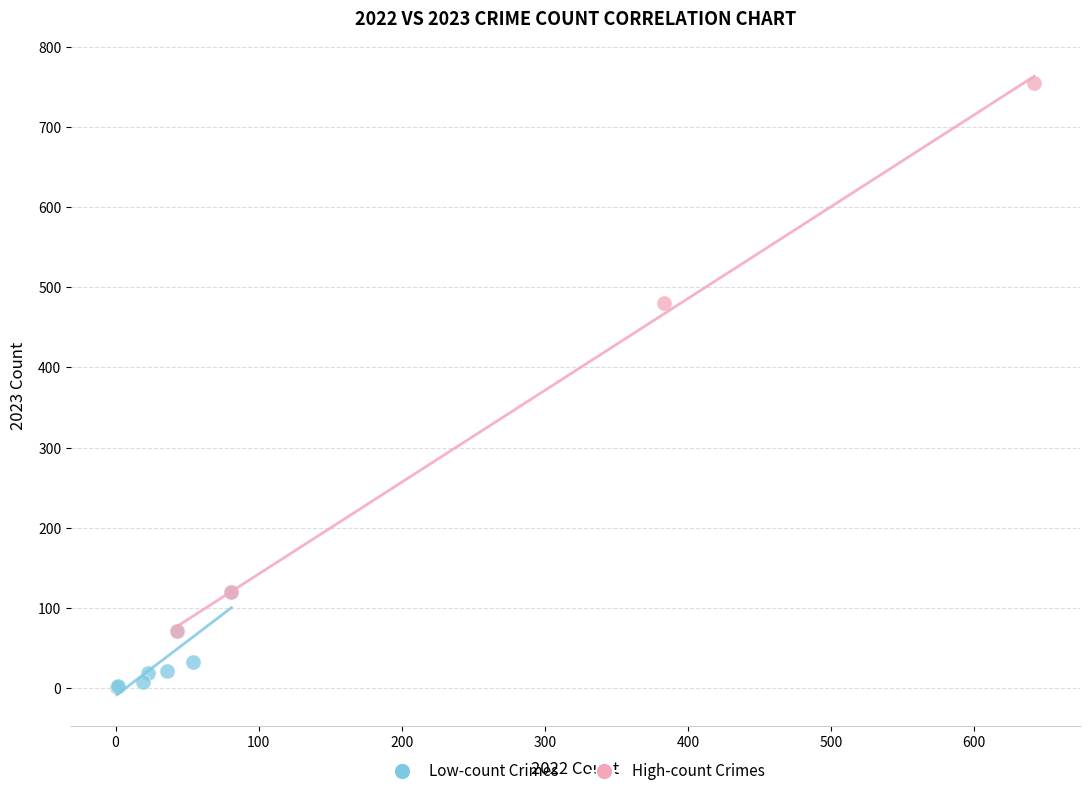

What are all the series names shown in the legend?

Low-count Crimes, High-count Crimes